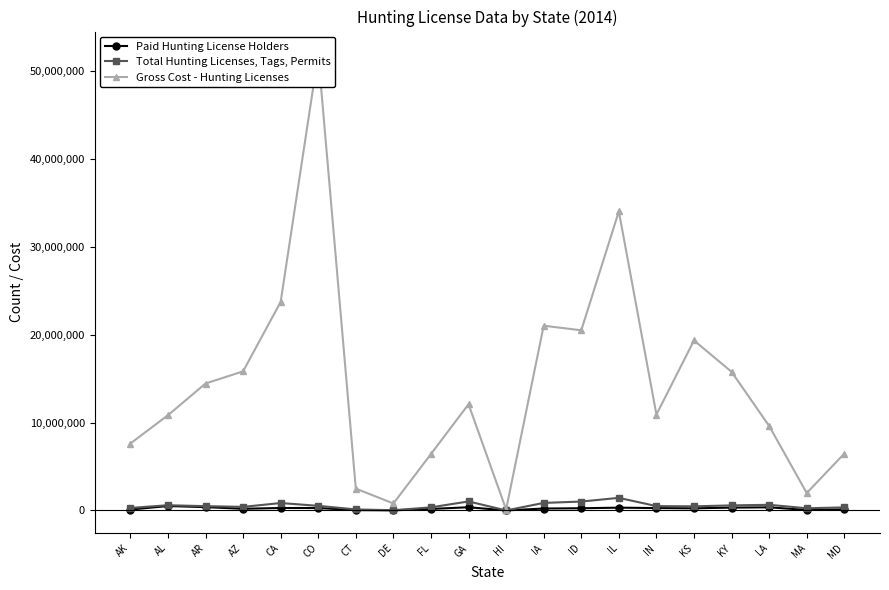

The Total Hunting Licenses, Tags, Permits series shows 1015884 at ID. True or false?

True